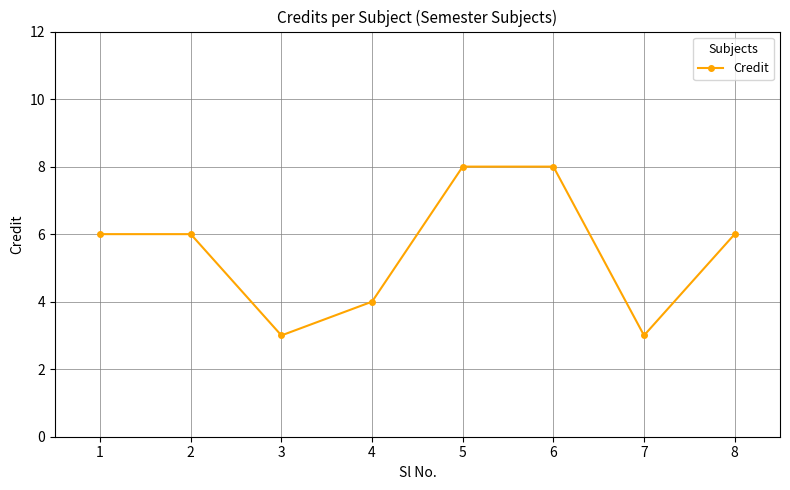

What is the smallest value displayed?

3